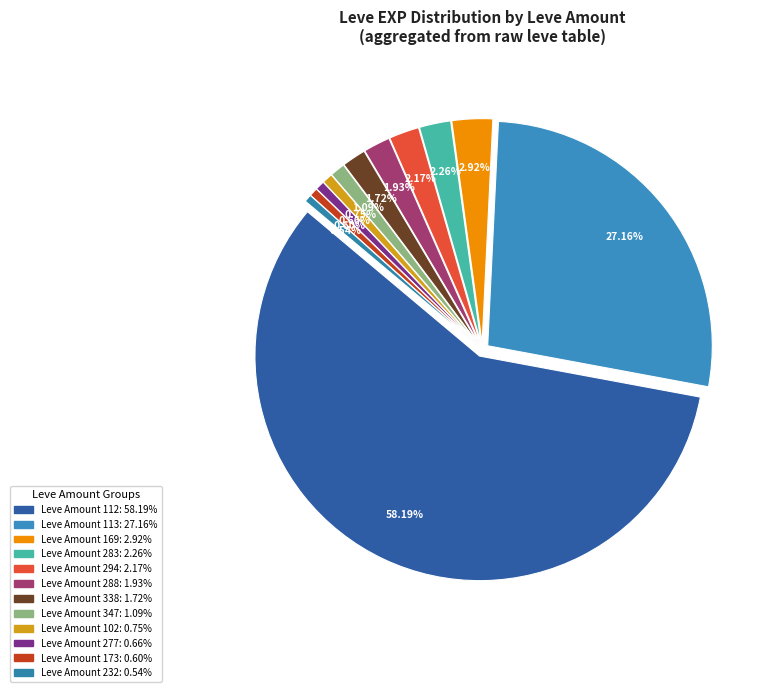

True or false: 5 accounts for 30% of the total.

False